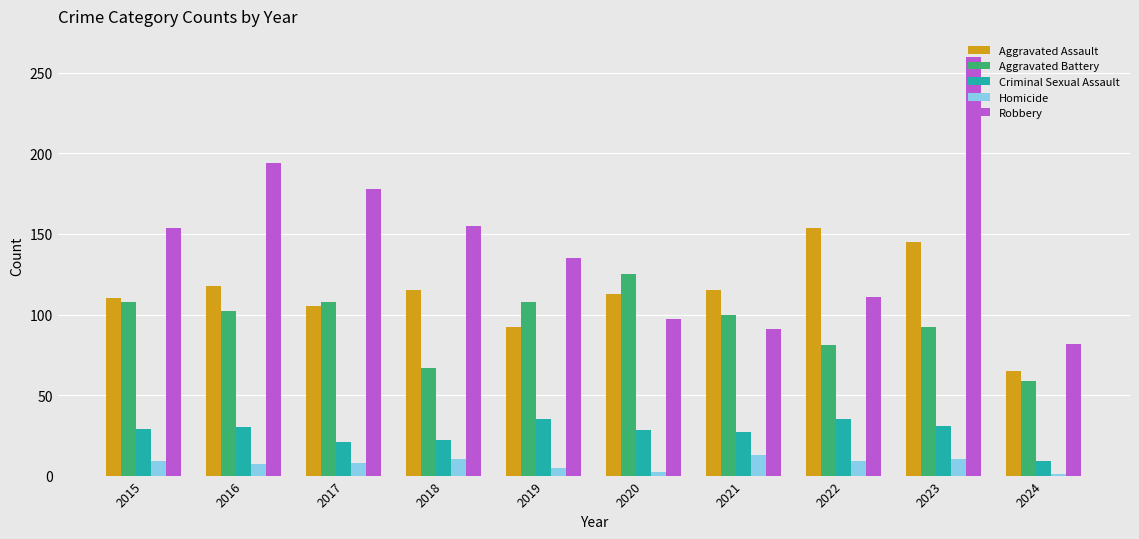

What is the value of the Robbery bar at the 10th from the left?

82